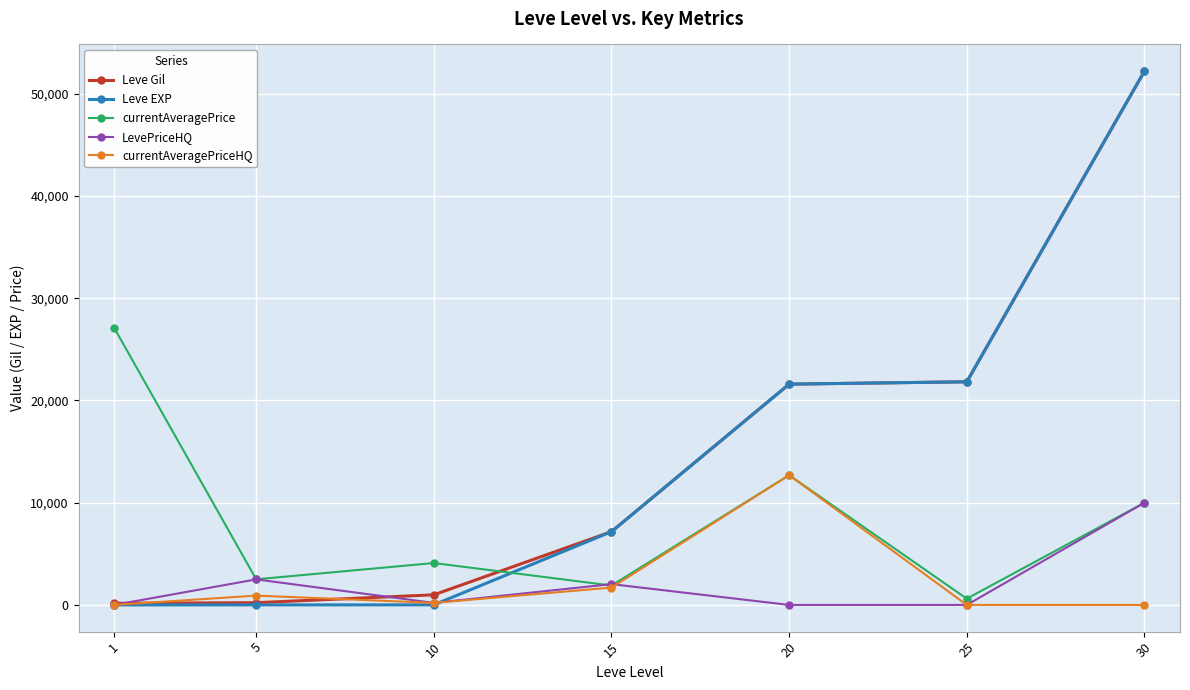

Between which two adjacent categories do Leve EXP and currentAveragePrice first intersect?

10 and 15